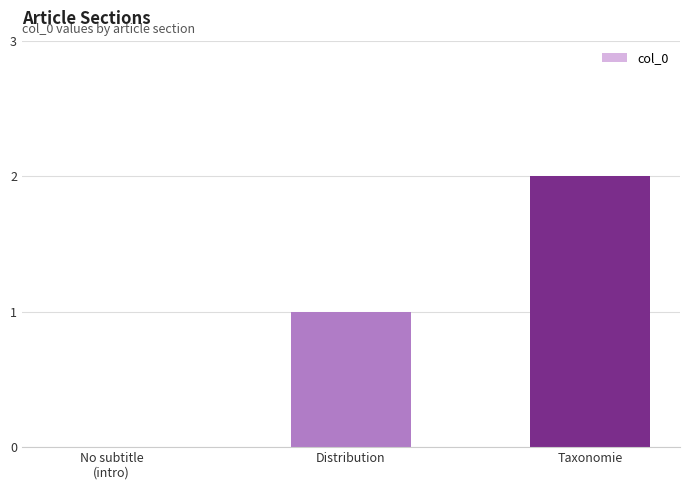

Is it true that the value at Taxonomie is 3?

False